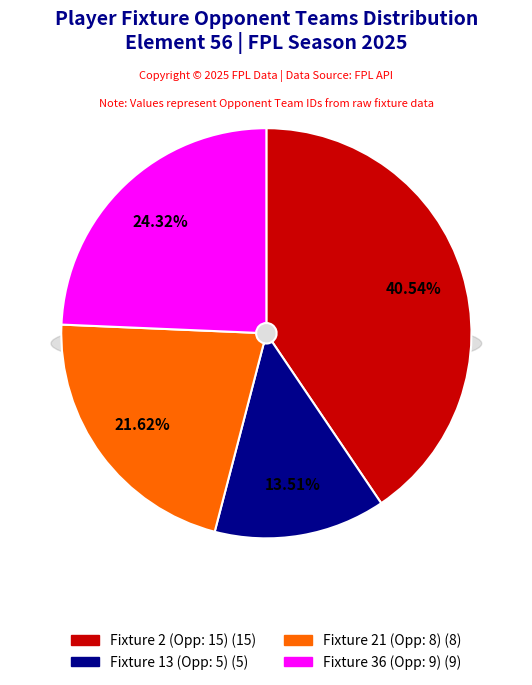

What percentage is the Fixture 2 (Opponent 15) slice, to the nearest percent?

41%